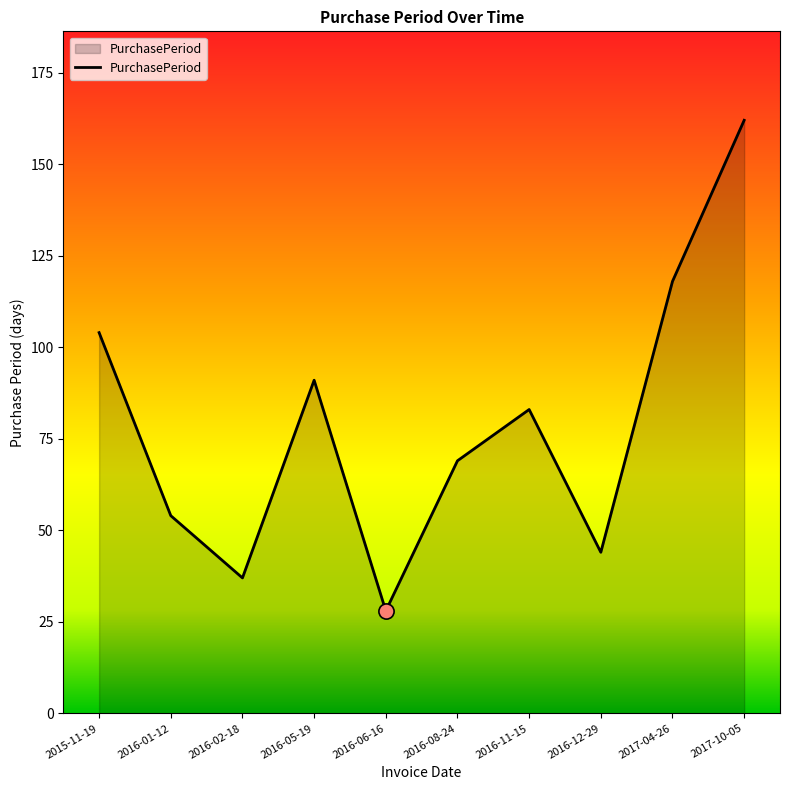

Between 2016-11-15 and 2016-01-12, which is larger?

2016-11-15